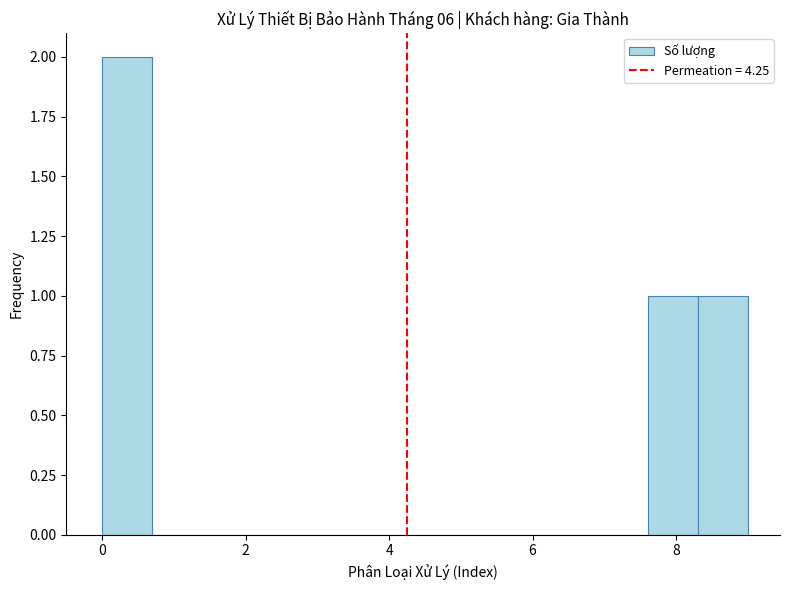

Around what value on the x-axis is the tallest bar? Give the approximate position of its centre, as read against the axis.

0.4